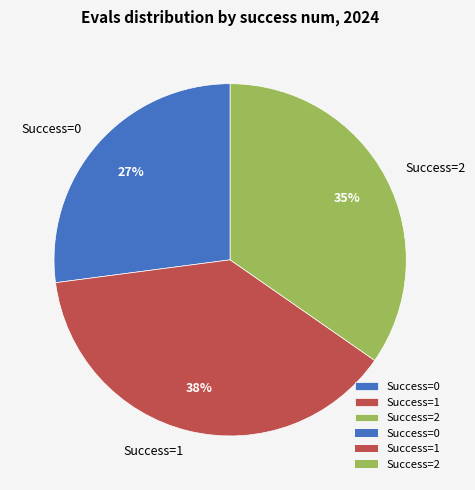

Which has a higher value, Success=2 or Success=0?

Success=2